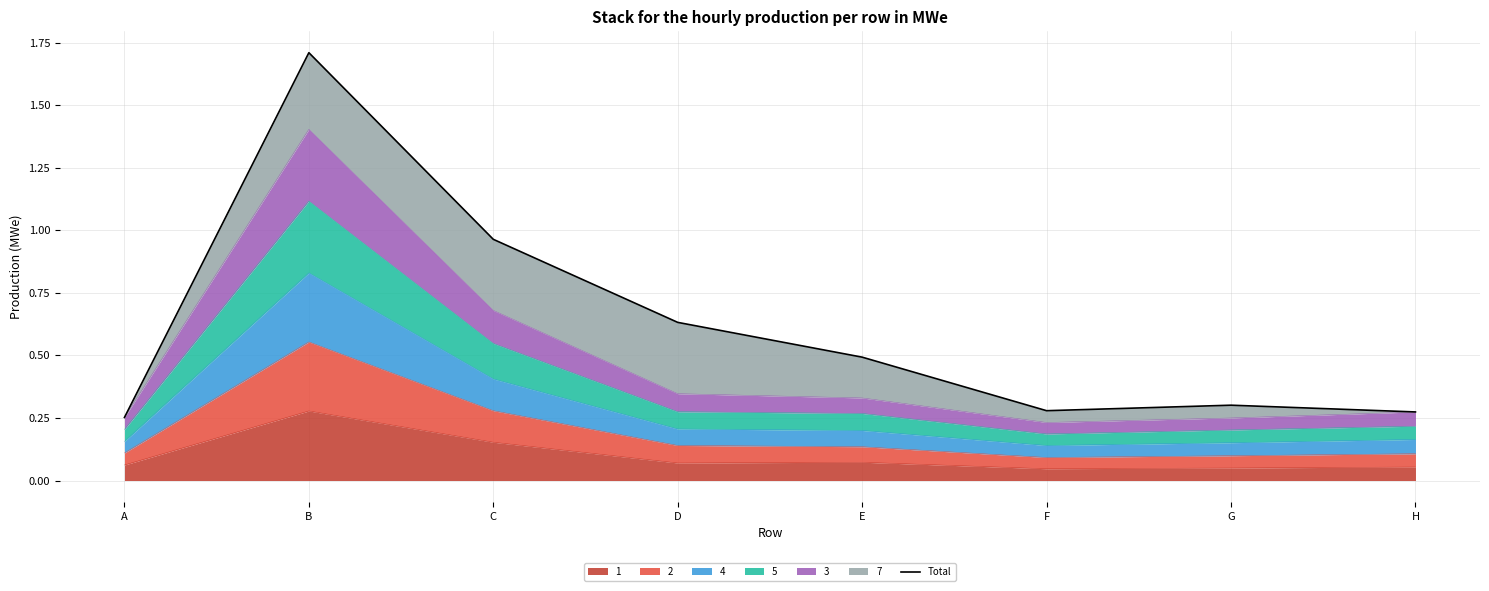

Reading right to left, what are all the values shown in this chart?

0.3	0.3	0.3	0.5	0.6	1.0	1.7	0.3